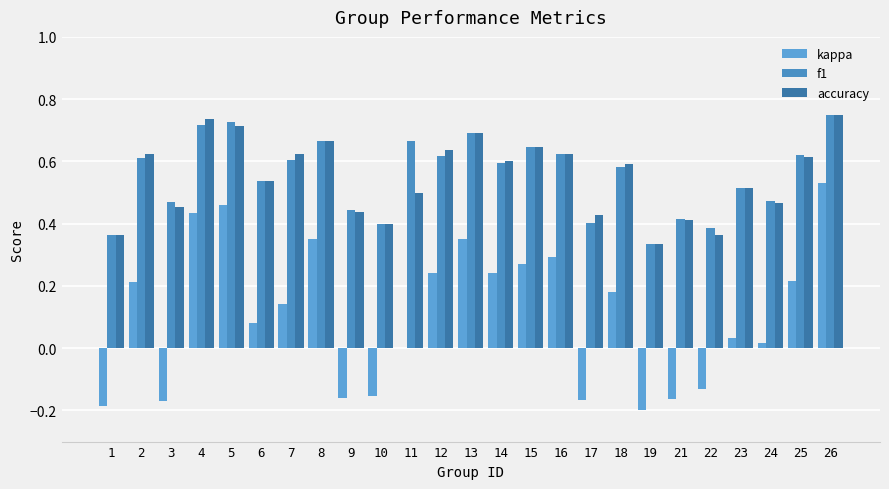

At how many categories does at least one series exceed 0?

25